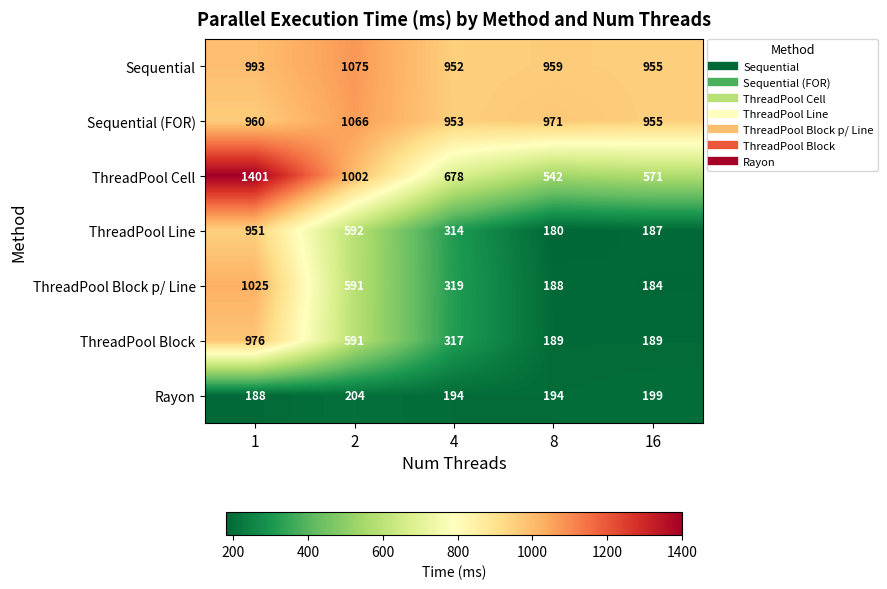

What is the average value of the Rayon series?

196